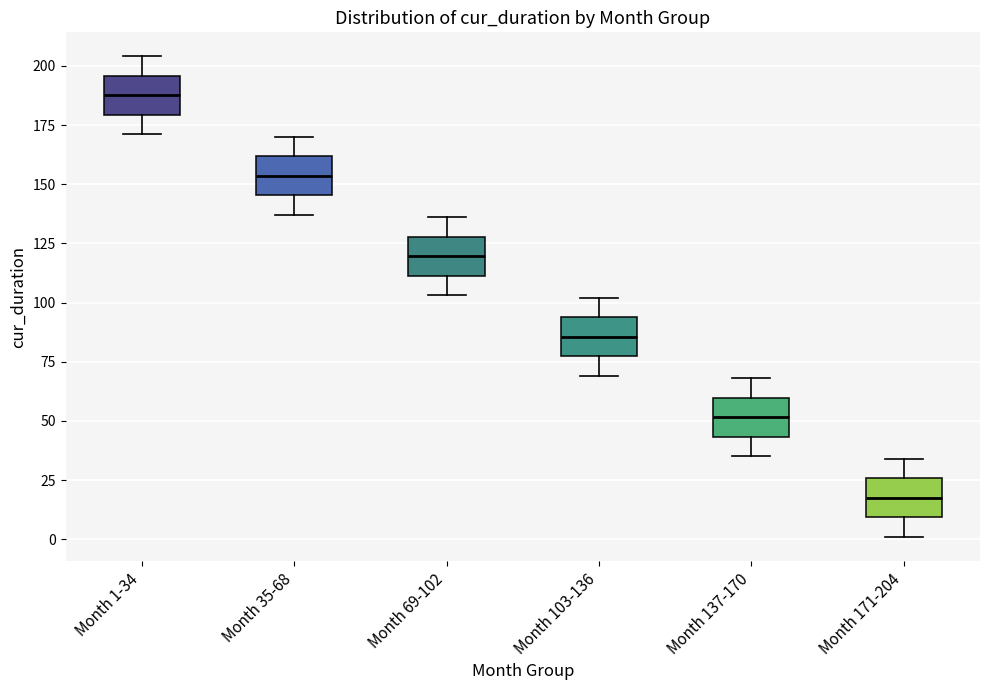

Where does the median line of the box for Month 171-204 sit on the y-axis? The values are not printed on the chart, so give them approximately, as read against the axis.

20